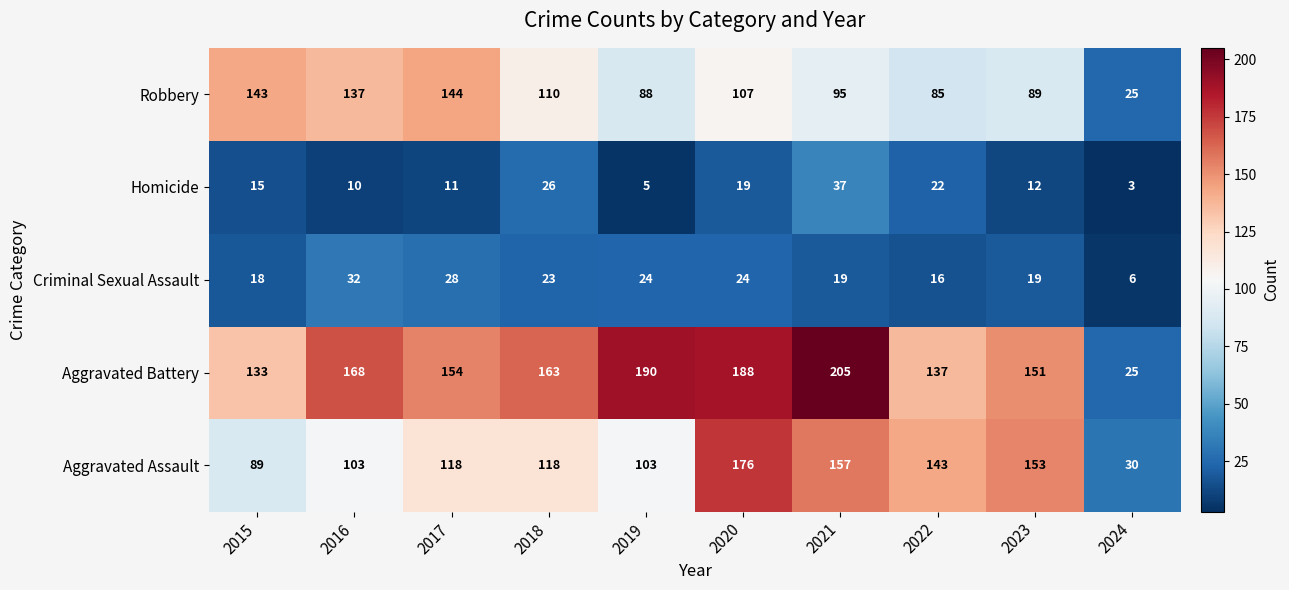

List the series in order of their peak value, highest first.

Aggravated Battery, Aggravated Assault, Robbery, Homicide, Criminal Sexual Assault